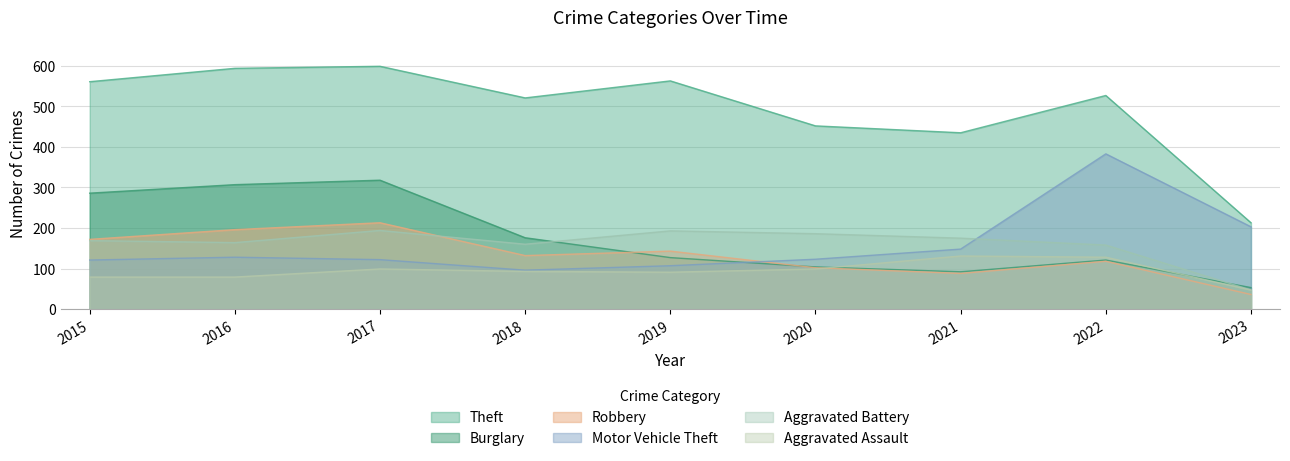

What is the value of the Aggravated Battery point at the 1st from the left?

169